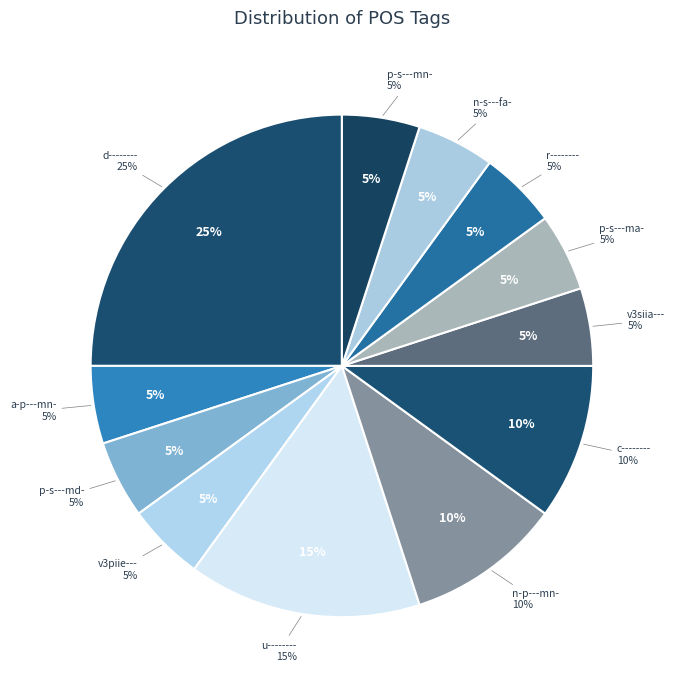

Which slice is the smallest?

a-p---mn-